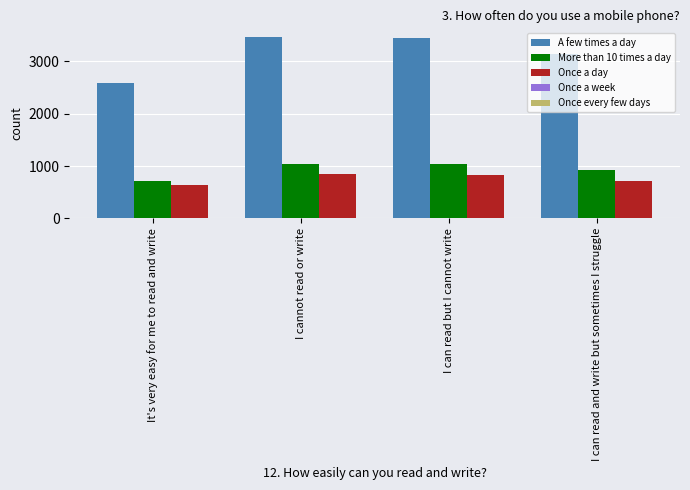

Which series has the widest spread of values?

A few times a day